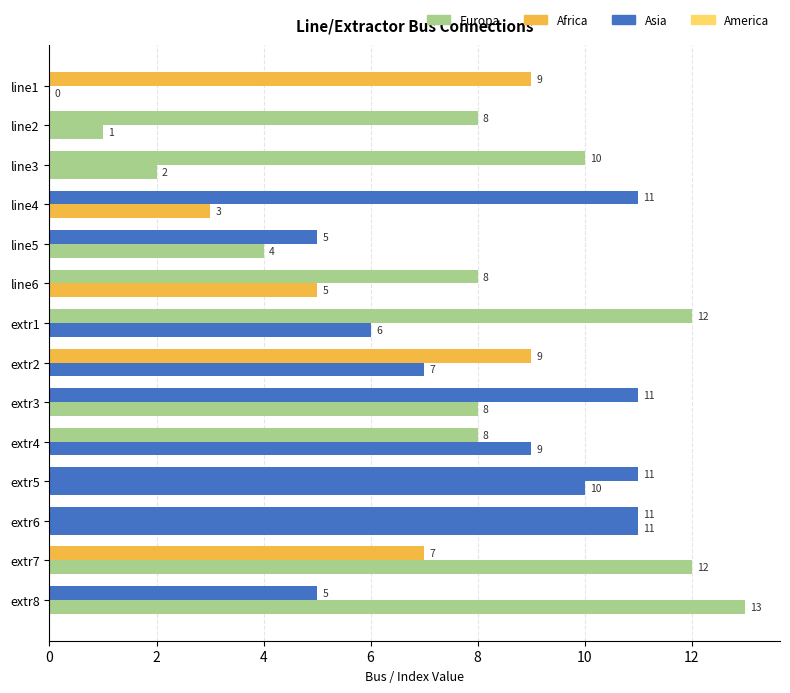

How many distinct data groups are displayed?

2